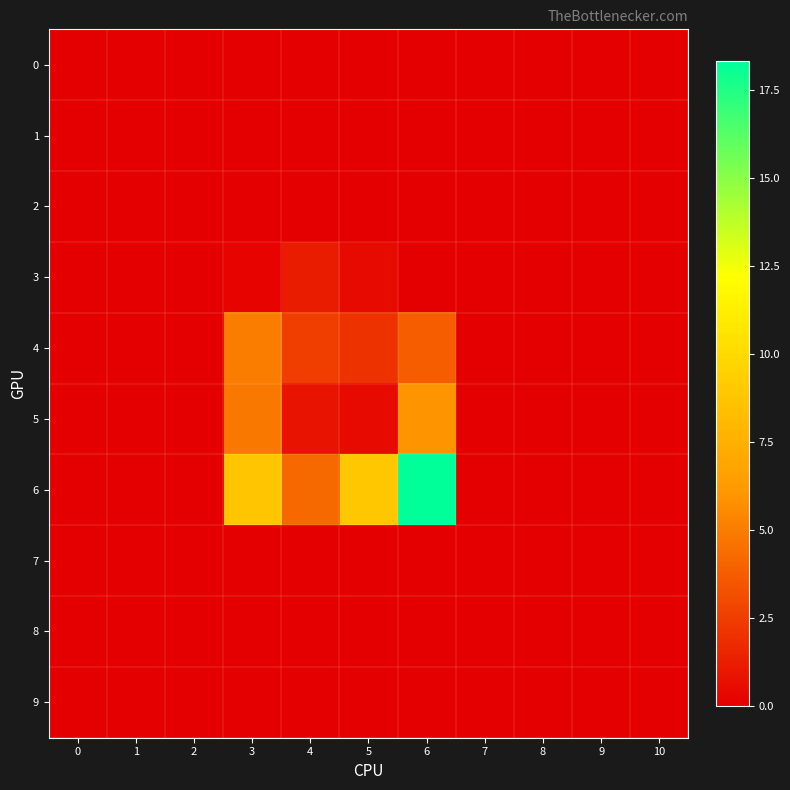

Which series has the largest range (max minus min)?

6